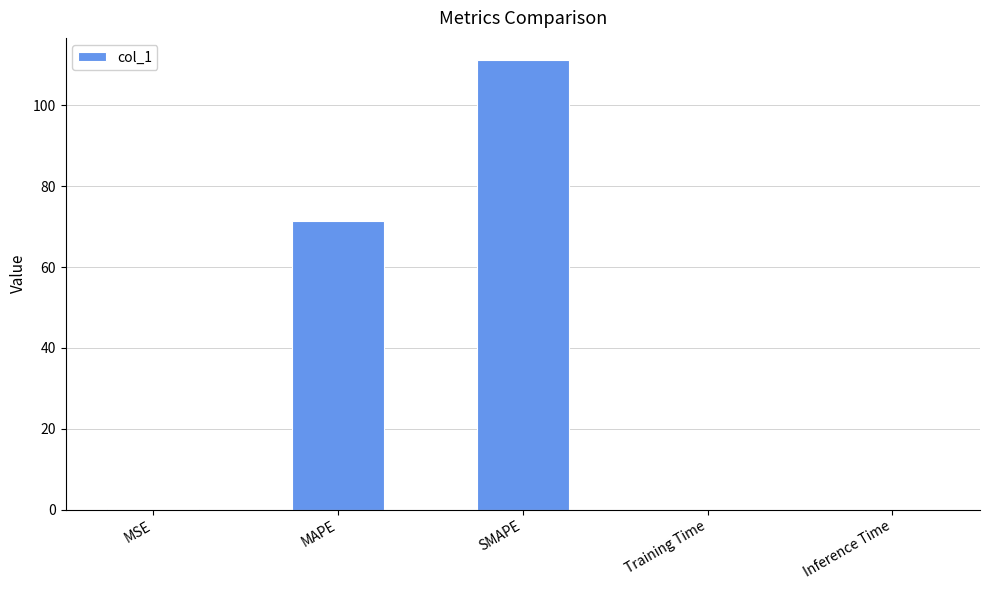

What is the sum of all values?

182.8